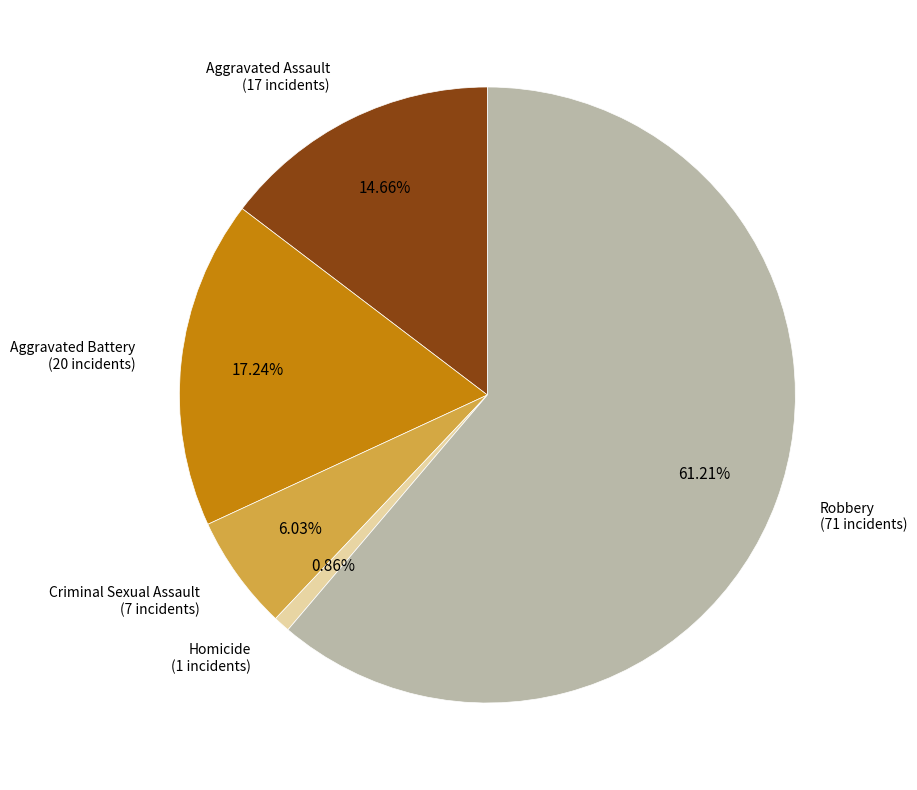

Is there a majority slice in this chart?

Yes